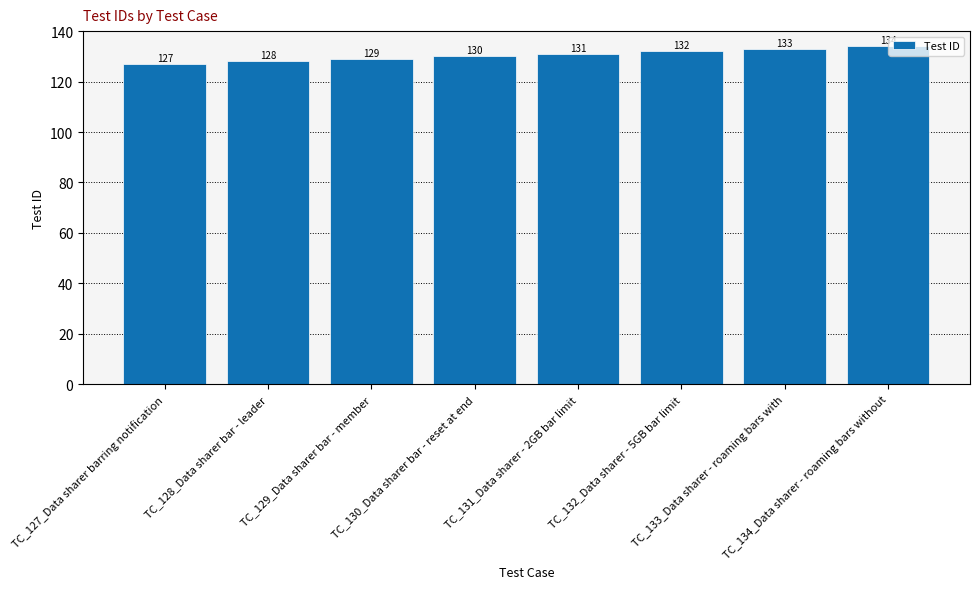

What is the difference between the values at TC_129_Data sharer bar - member and TC_134_Data sharer - roaming bars without?

5